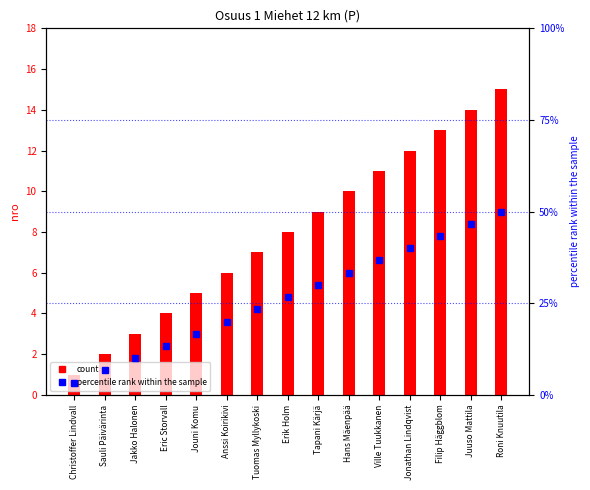

What is the maximum value for percentile rank within the sample?

50.0